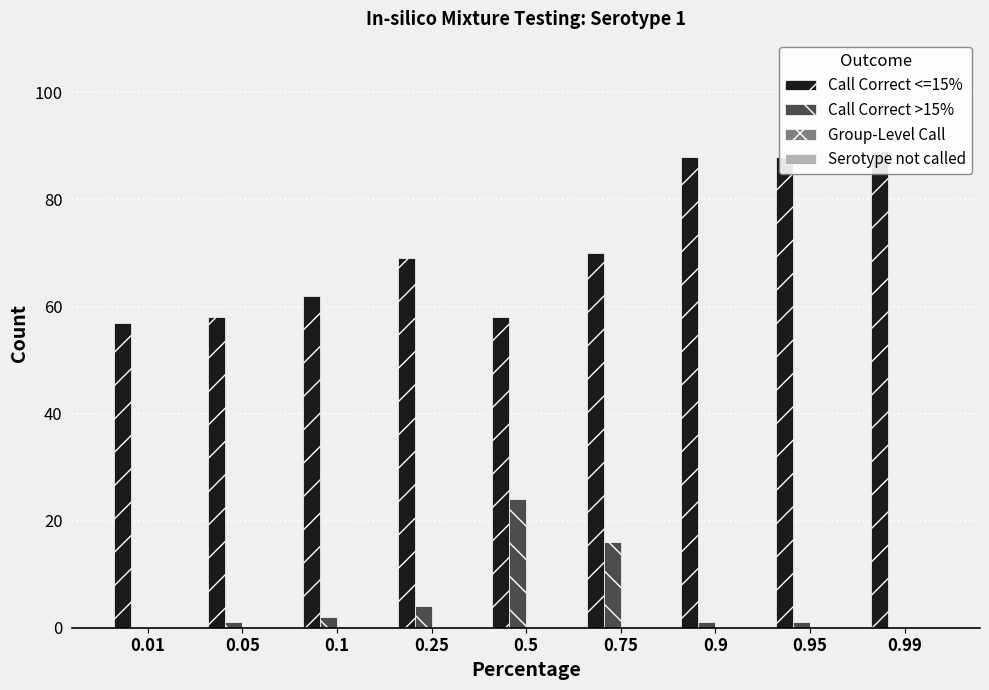

What is the average value of the Call Correct >15% series?

5